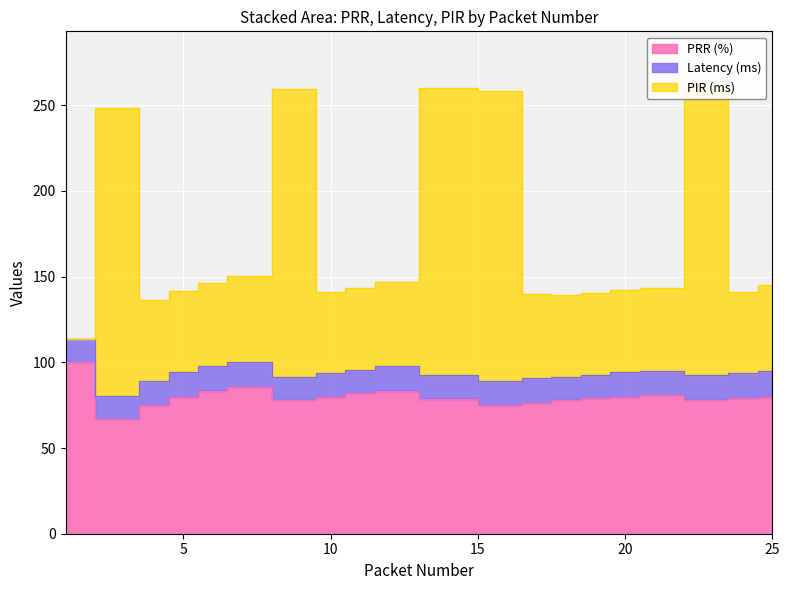

Which series changed the most between 1 and 11?

PIR (ms)